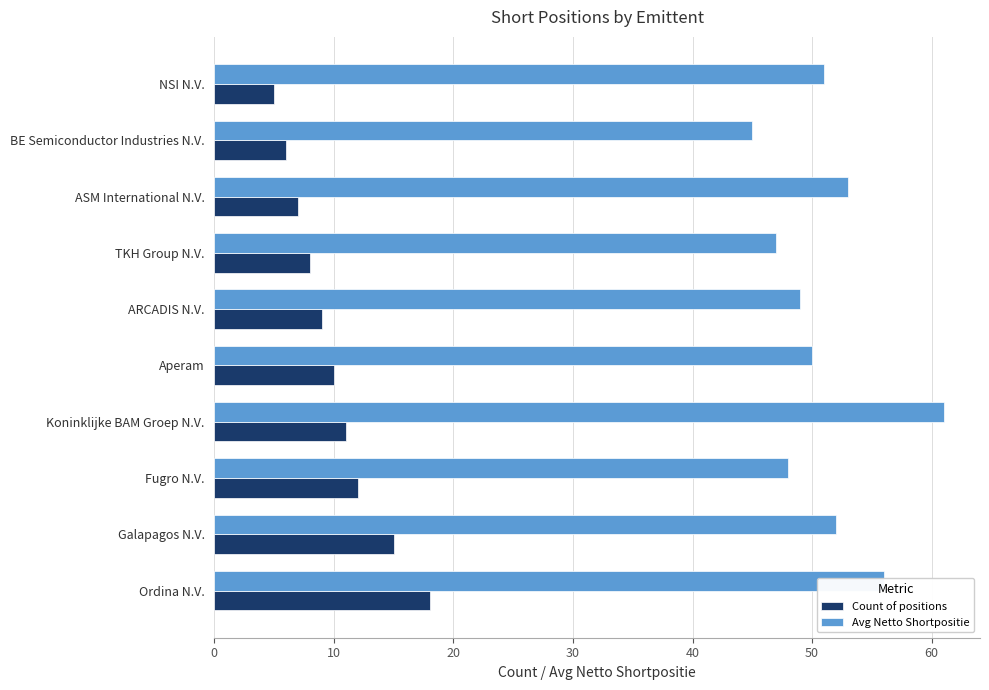

What is the sum of the Count of positions values at BE Semiconductor Industries N.V. and ARCADIS N.V.?

15